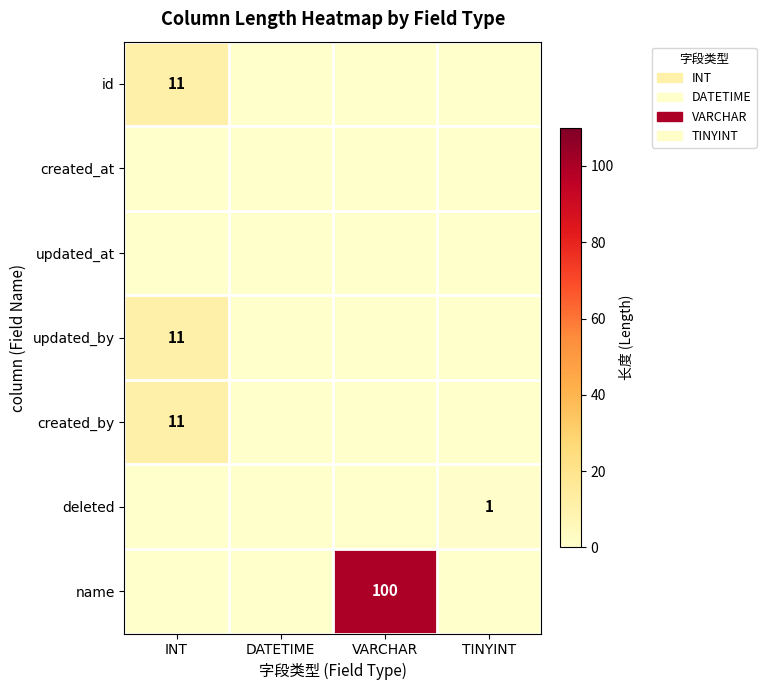

Which has a higher value, TINYINT or DATETIME?

TINYINT